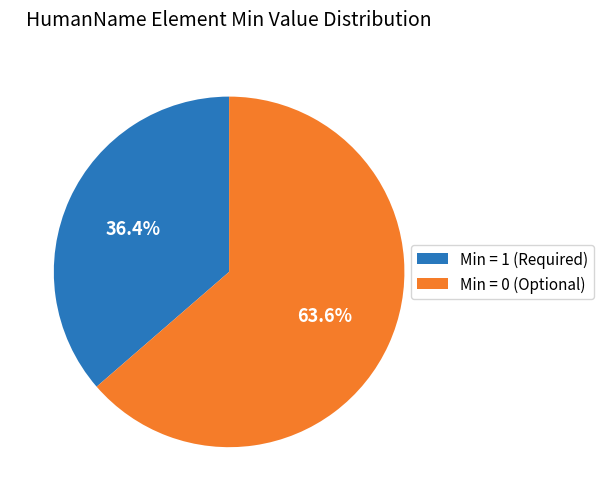

Between Min = 0 (Optional) and Min = 1 (Required), which is larger?

Min = 0 (Optional)